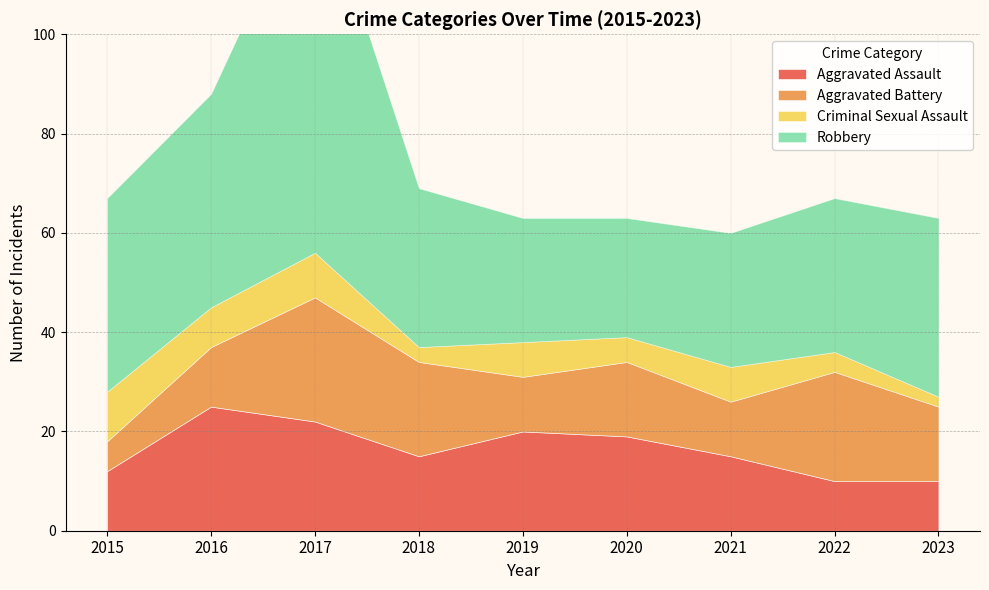

What is the sum of all Robbery values?

334